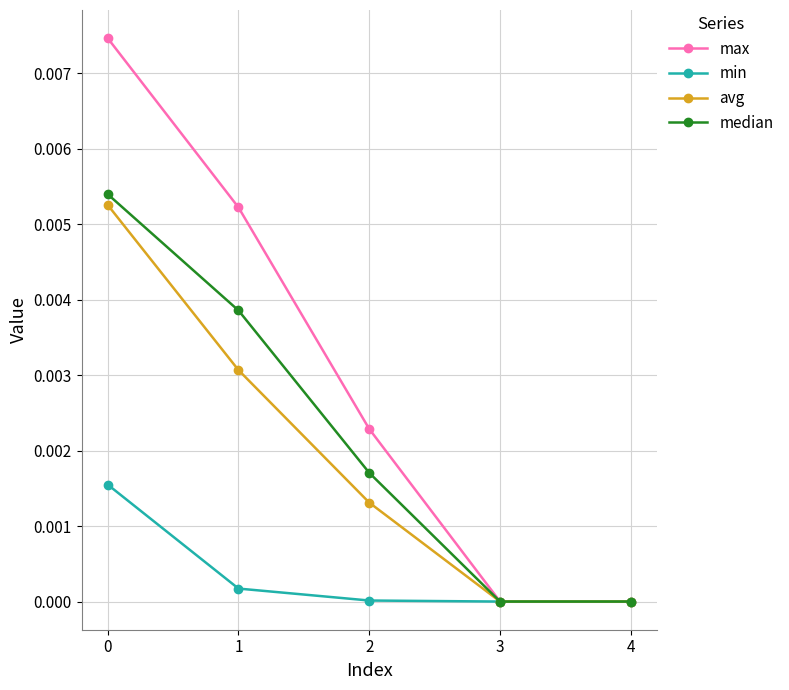

Which series changed the most between 2 and 4?

max